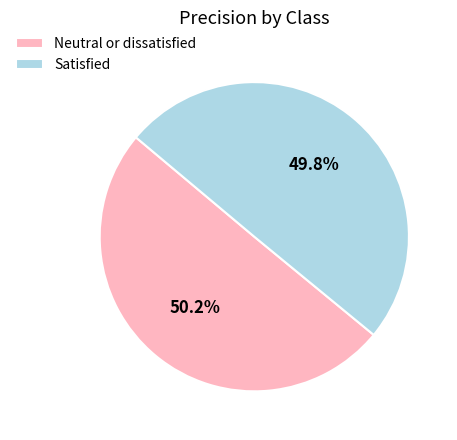

How many slices are in this pie chart?

2